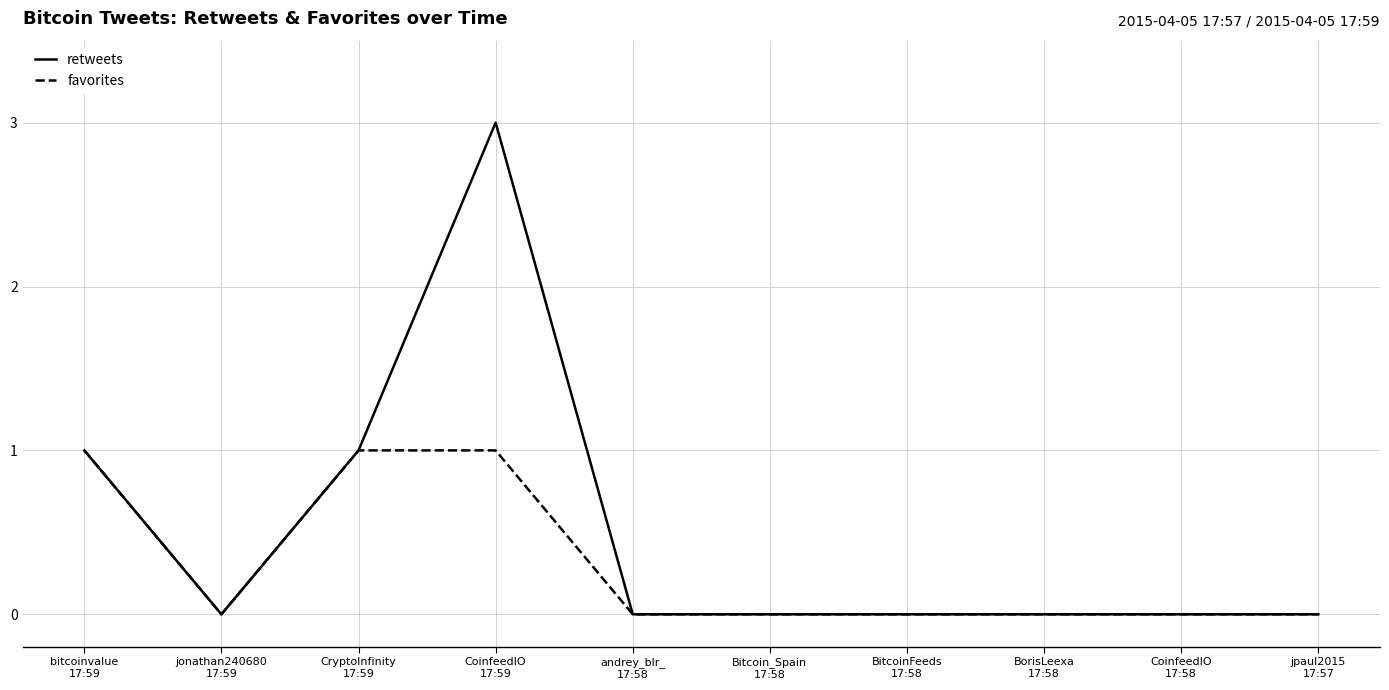

Which series has the widest spread of values?

retweets